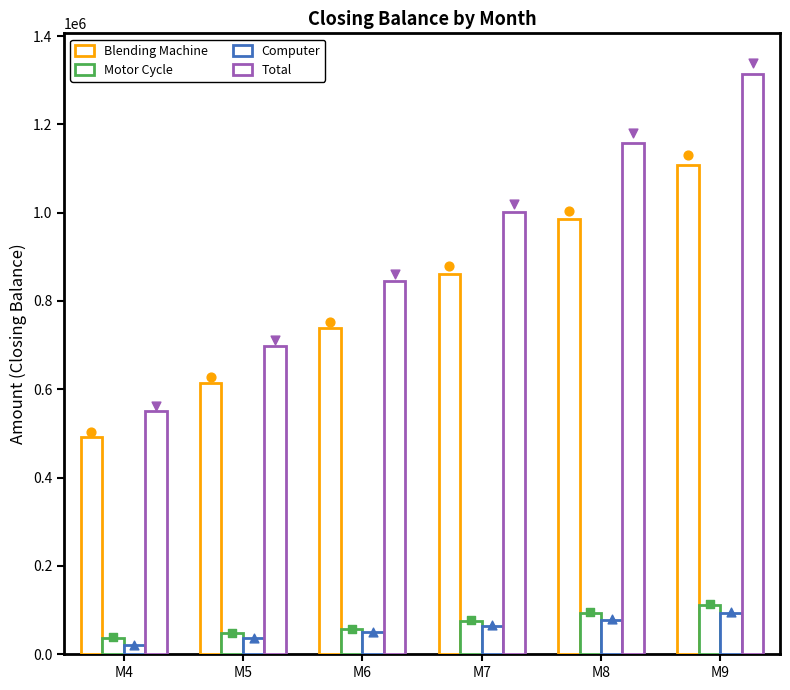

What is the total value across all series at M9?

2626098.9